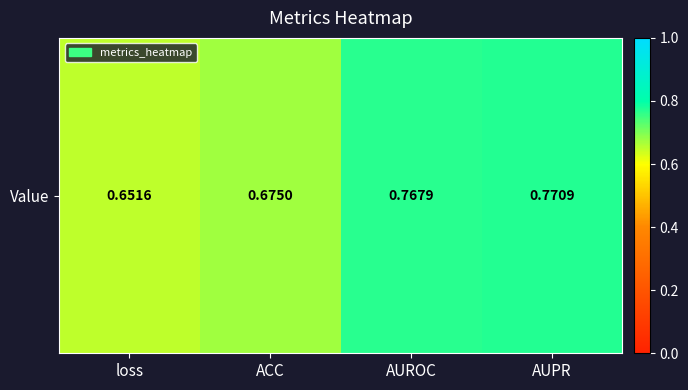

True or false: the data shows 0.8 at AUROC.

True